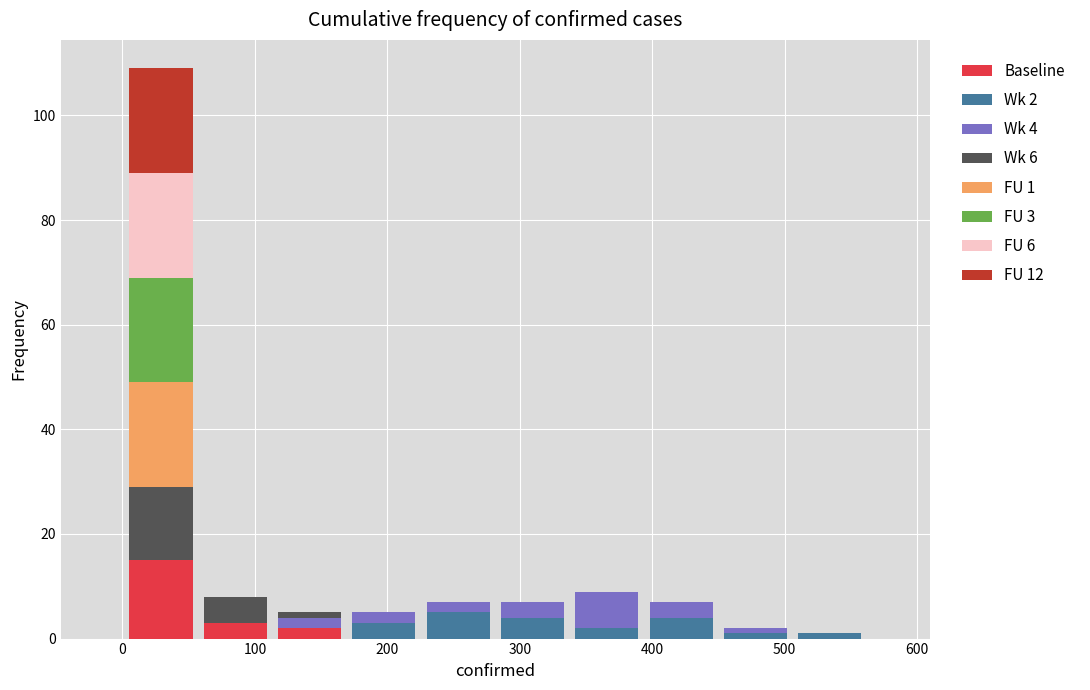

Which range on the x-axis has the tallest stacked bar (by total height)?

0 to 60